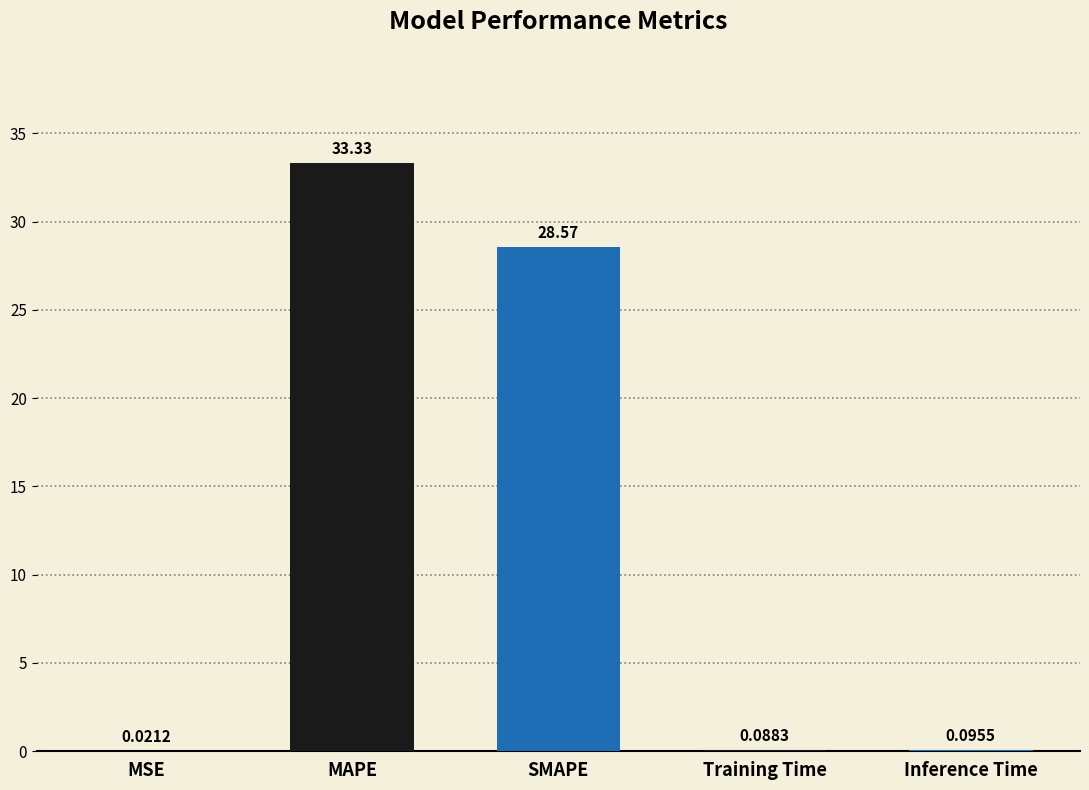

What is the change in value from MAPE to Inference Time?

-33.2